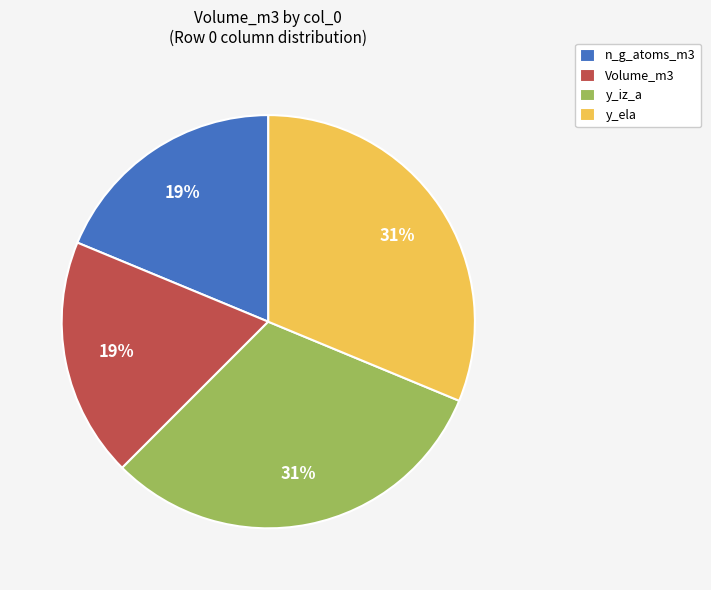

True or false: n_g_atoms_m3 accounts for 19% of the total.

True